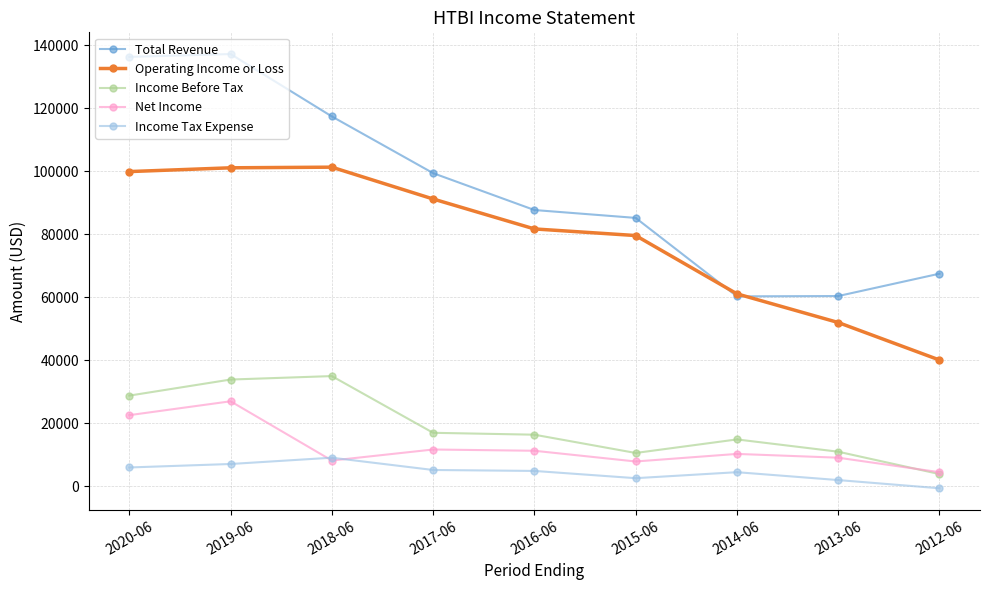

True or false: Total Revenue and Net Income cross at least once.

False